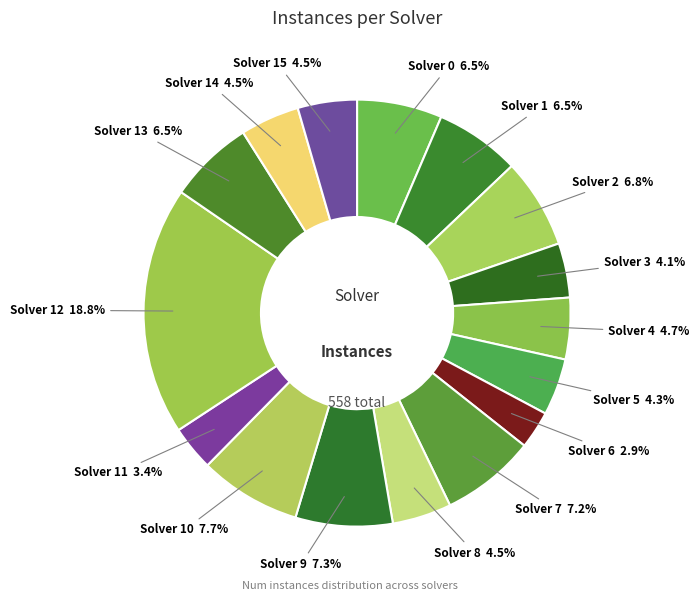

What percentage is NOT represented by Solver 10?

92.3%